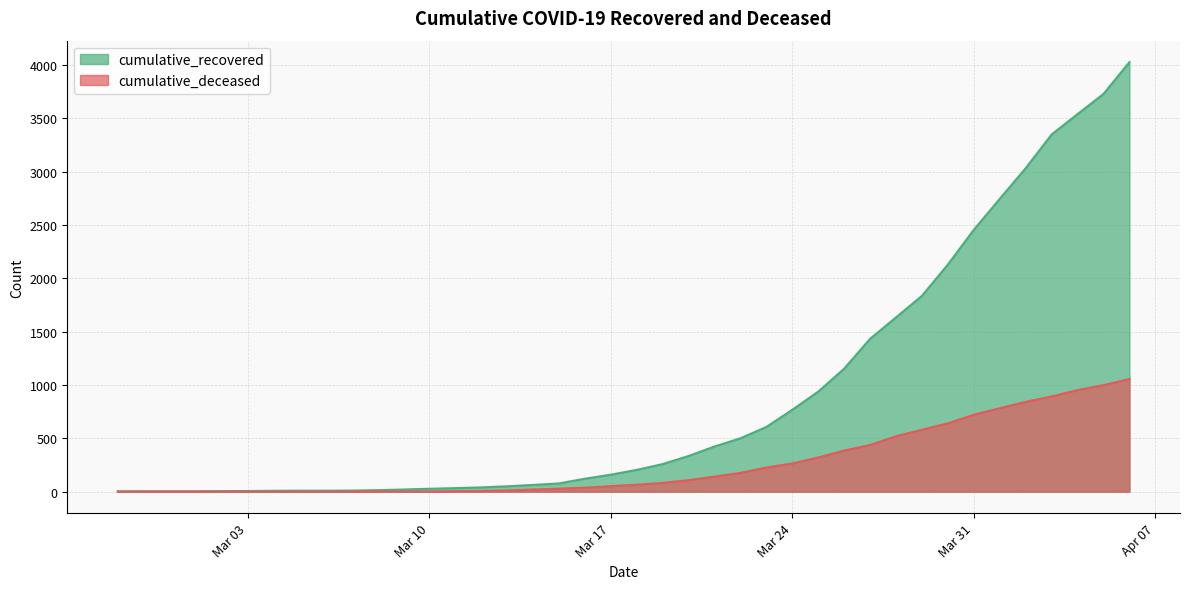

What position from the left is 2020-02-27?

1